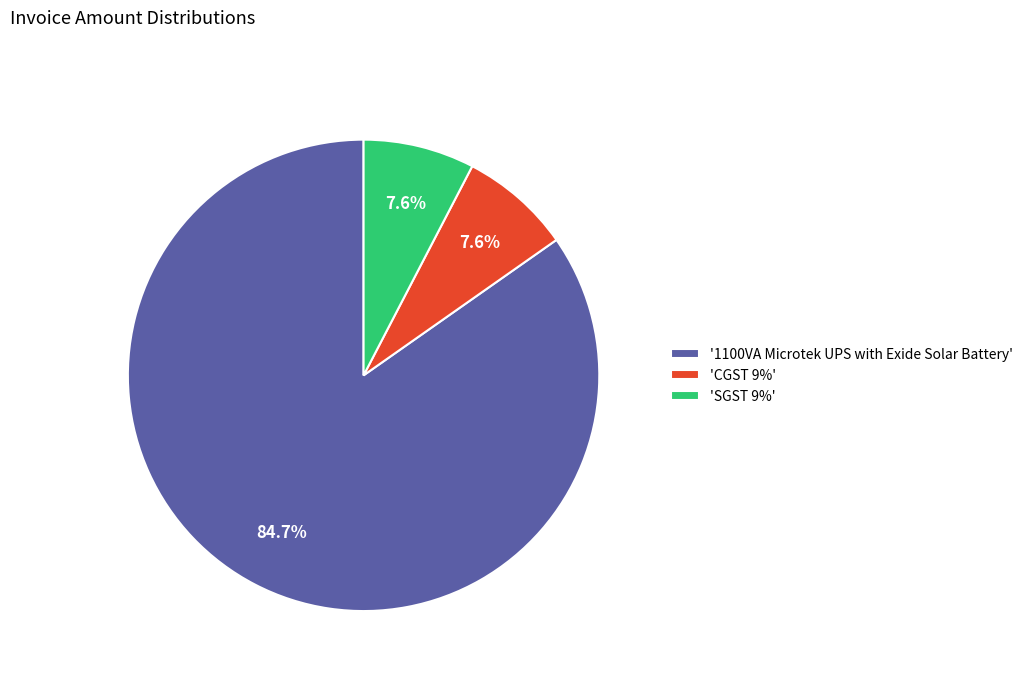

Which has a higher value, '1100VA Microtek UPS with Exide Solar Battery' or 'CGST 9%'?

'1100VA Microtek UPS with Exide Solar Battery'